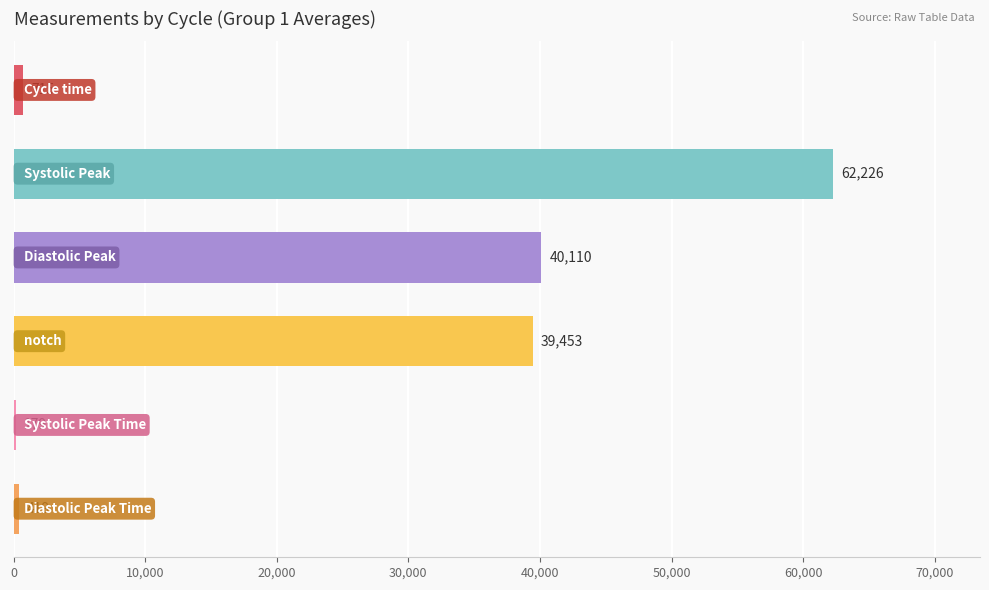

What is the maximum value shown in the chart?

62226